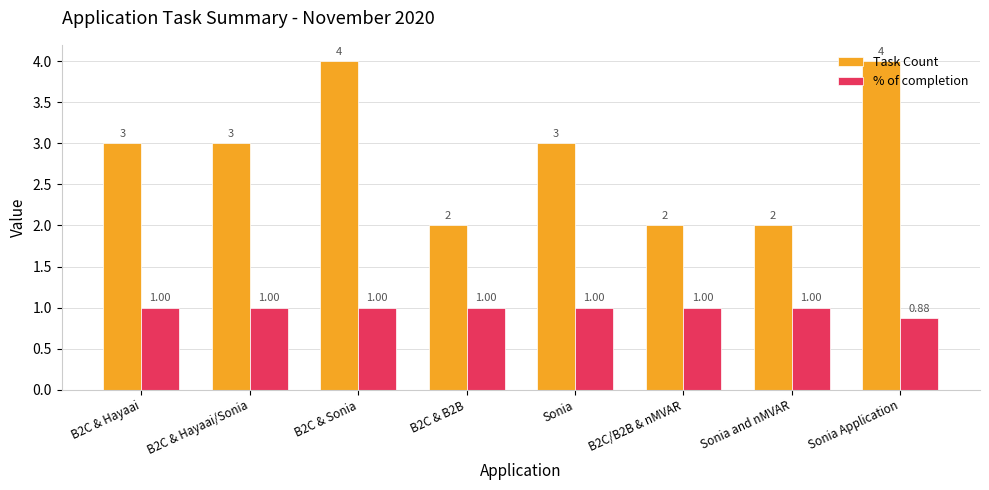

Is the value of % of completion at B2C/B2B & nMVAR greater than the value of Task Count at Sonia Application?

No